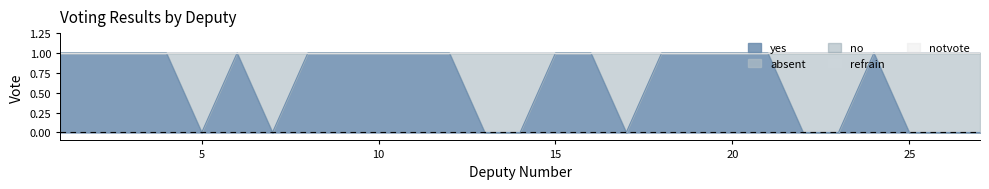

What is the spread (max minus min) of values at 11?

1